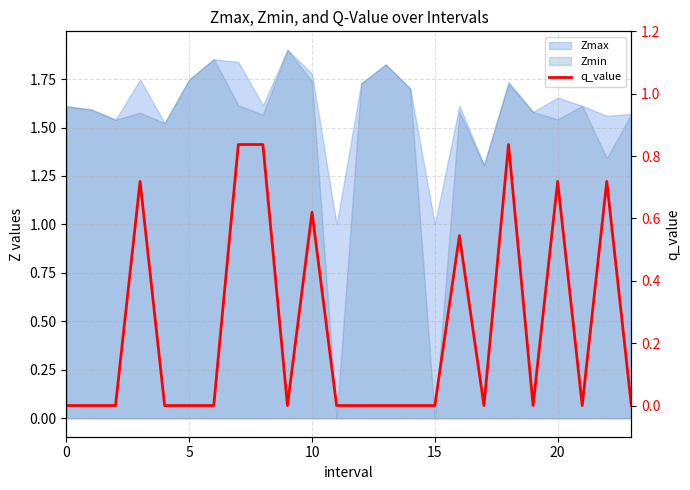

What is the greatest value displayed?

0.8